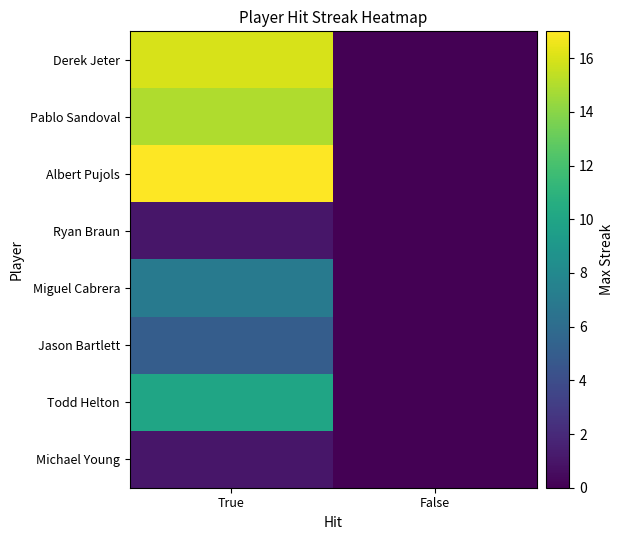

Rank the series at False from highest to lowest value.

Derek Jeter, Pablo Sandoval, Albert Pujols, Ryan Braun, Miguel Cabrera, Jason Bartlett, Todd Helton, Michael Young